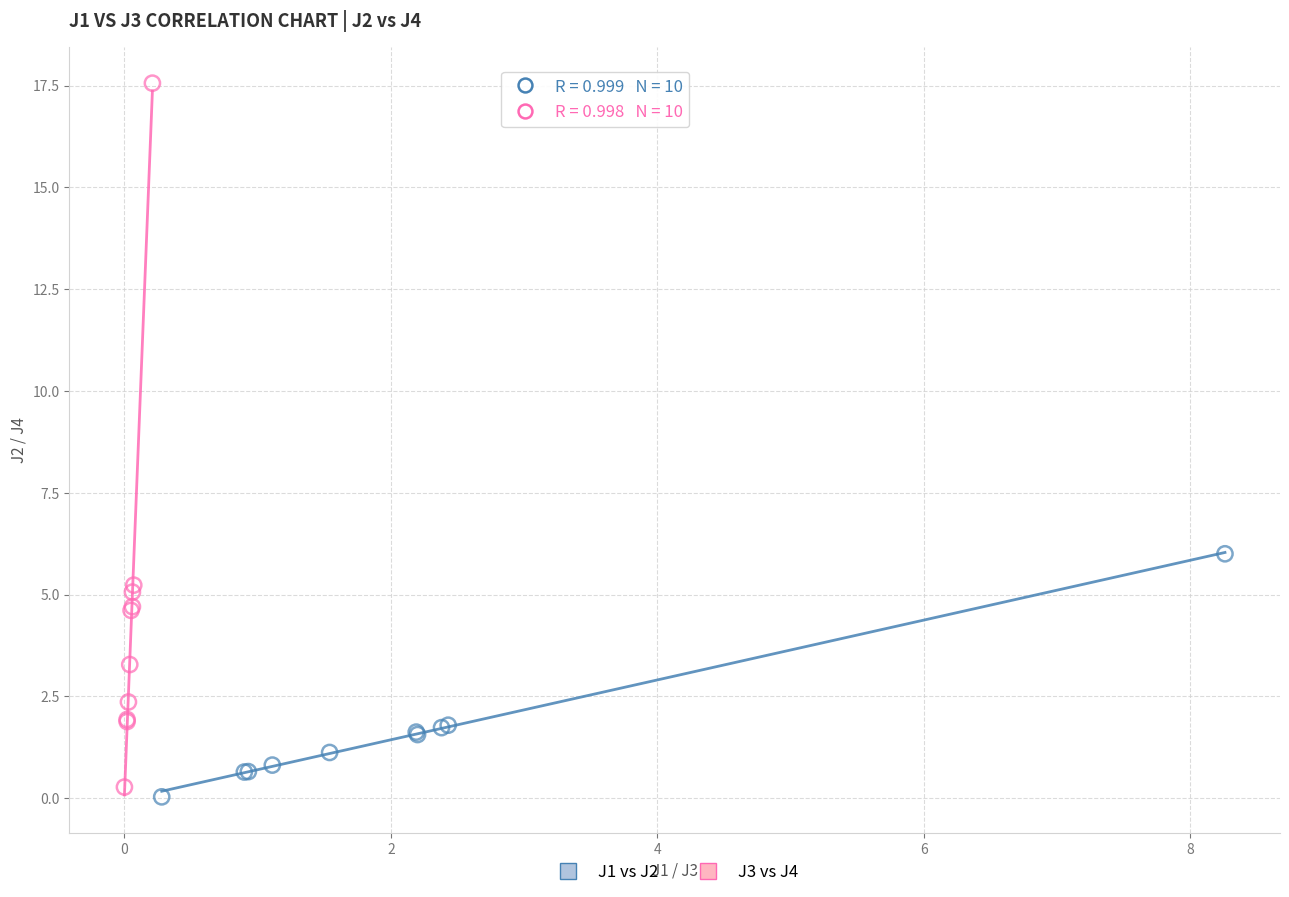

Which series reaches the maximum Y coordinate?

J3 vs J4